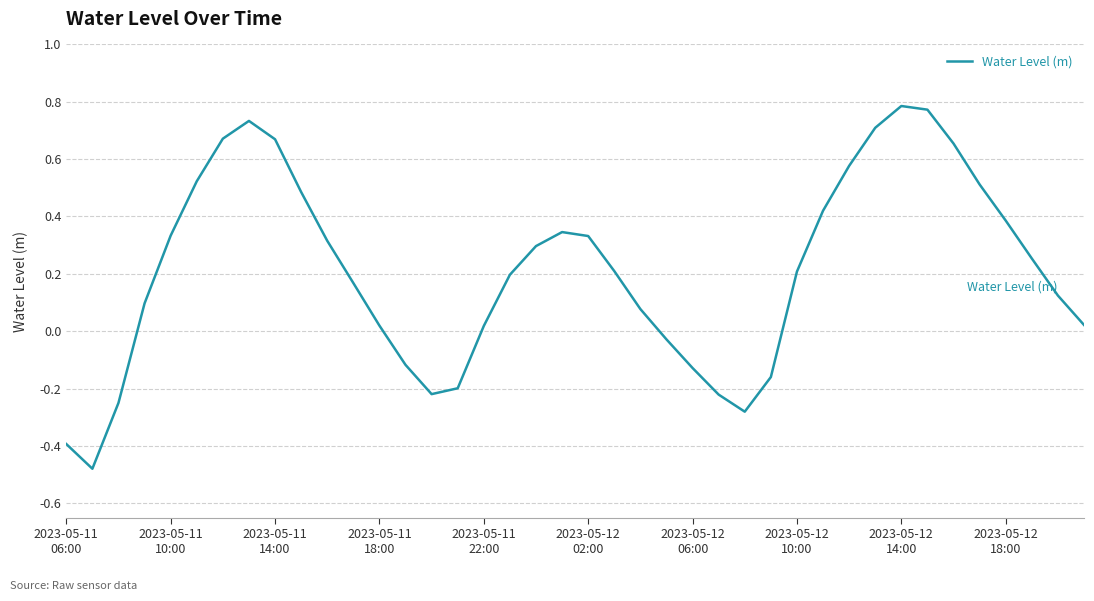

What is the difference between the maximum and minimum values?

1.3